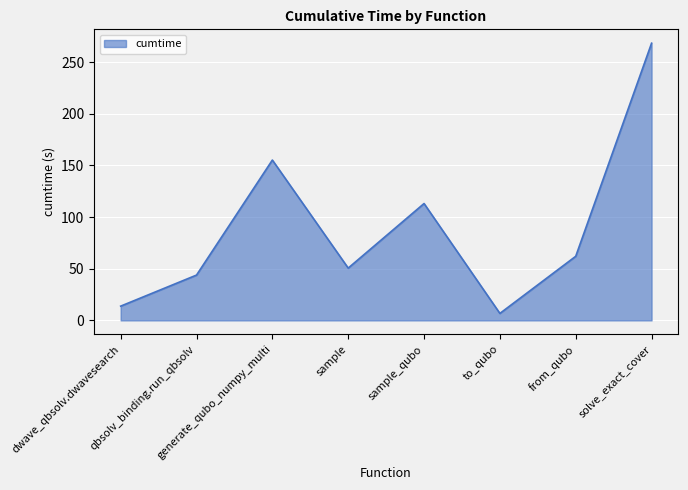

What is the average value?

89.2